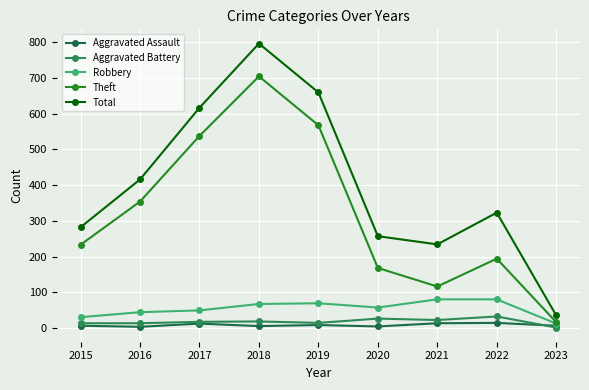

What is the difference between the maximum and minimum values in the Aggravated Battery series?

31